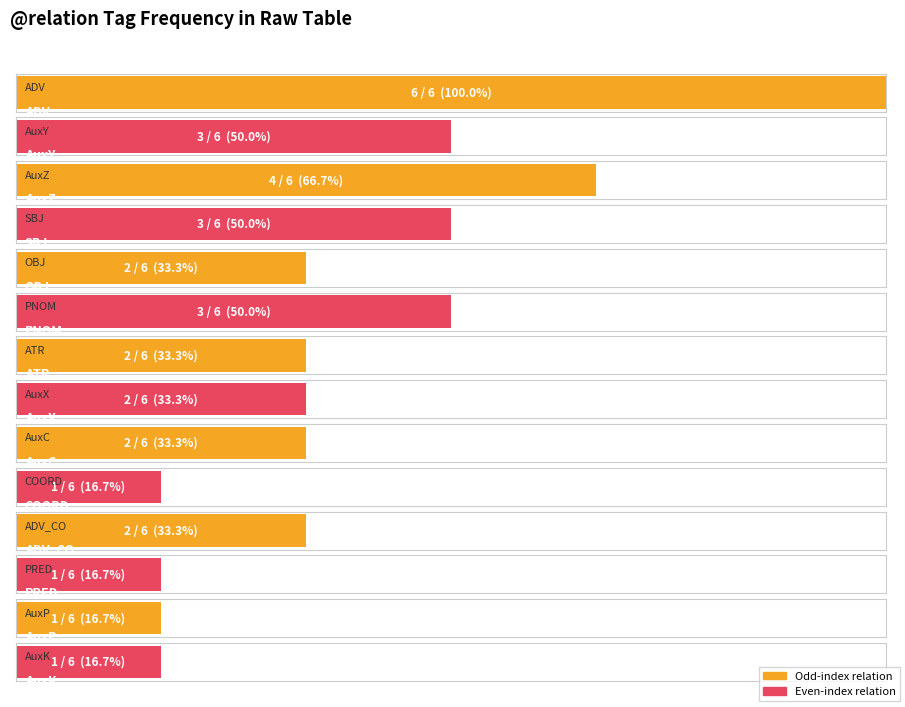

List the labels in order of value, largest first.

ADV, AuxZ, AuxY, SBJ, PNOM, OBJ, ATR, AuxX, AuxC, ADV_CO, COORD, PRED, AuxP, AuxK